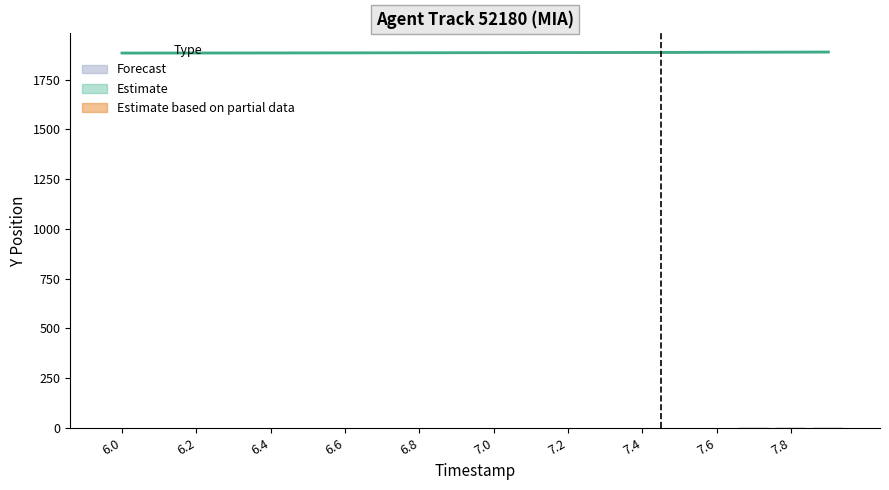

How many values in the Y_upper series are below 1886?

9